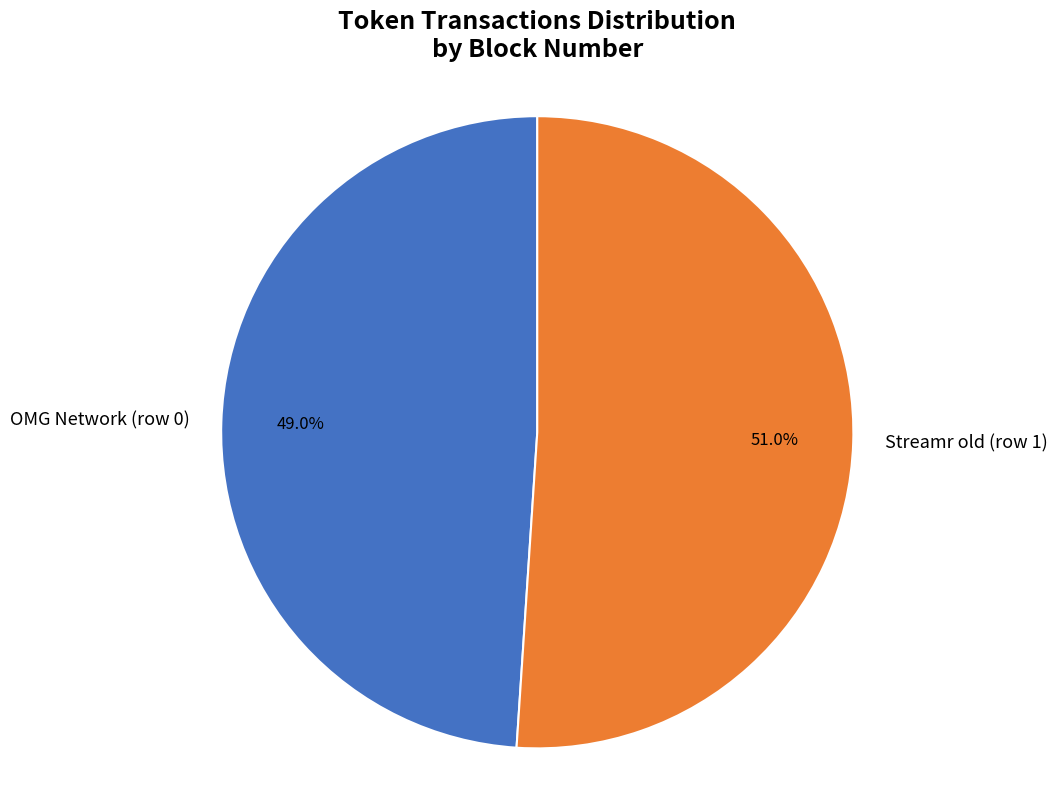

How many slices are in this pie chart?

2